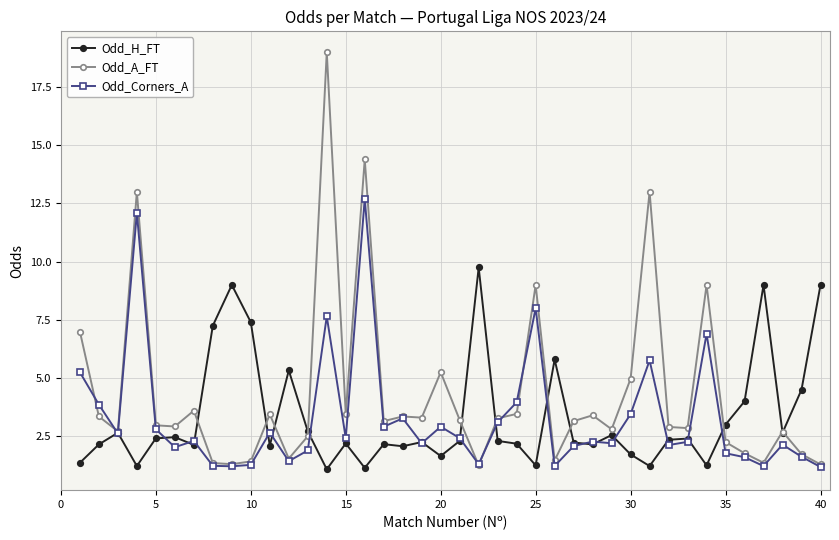

True or false: Odd_H_FT has more than 0 points higher than both neighbors.

True